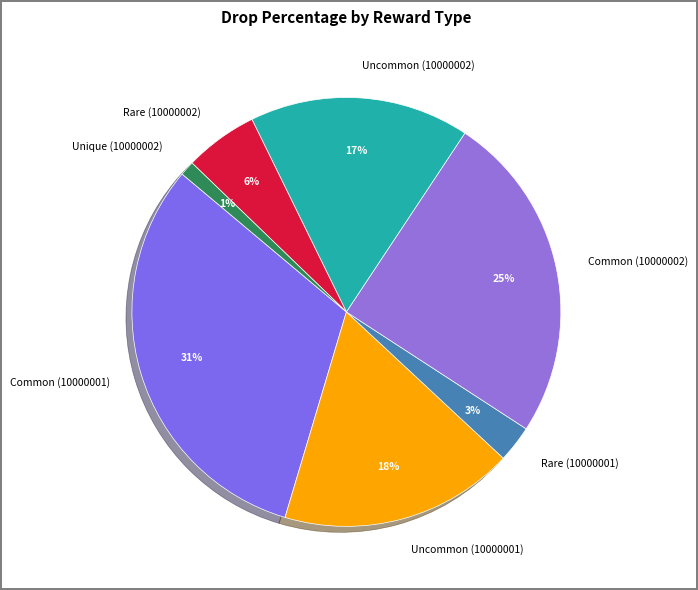

To the nearest percent, what is the average slice percentage?

14%